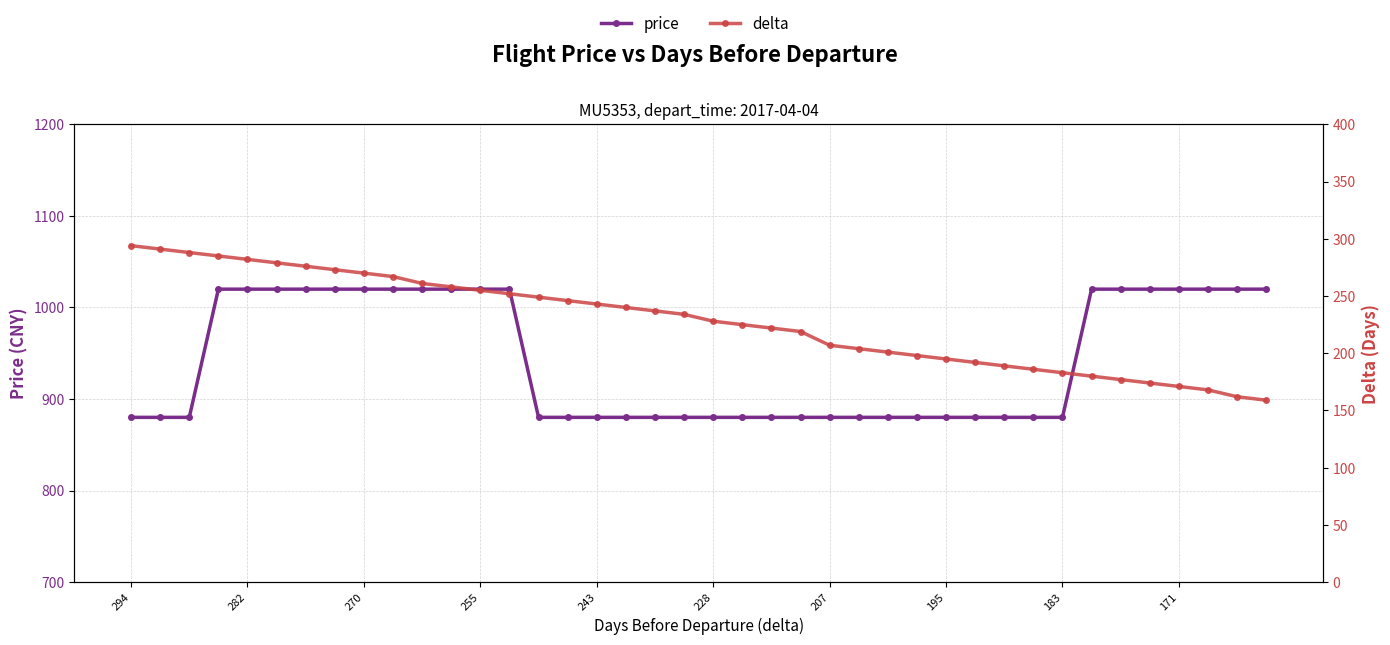

The value of price at 37 is 1756. True or false?

False